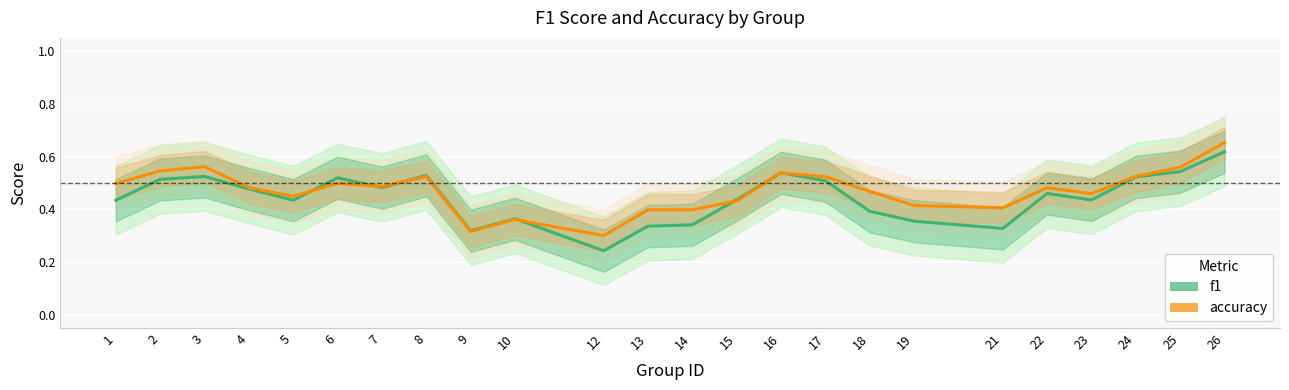

Reading left to right, list all the values displayed in this chart.

f1: 1=0.4	2=0.5	3=0.5	4=0.5	5=0.4	6=0.5	7=0.5	8=0.5	9=0.3	10=0.4	12=0.2	13=0.3	14=0.3	15=0.4	16=0.5	17=0.5	18=0.4	19=0.4	21=0.3	22=0.5	23=0.4	24=0.5	25=0.5	26=0.6
accuracy: 1=0.5	2=0.5	3=0.6	4=0.5	5=0.4	6=0.5	7=0.5	8=0.5	9=0.3	10=0.4	12=0.3	13=0.4	14=0.4	15=0.4	16=0.5	17=0.5	18=0.5	19=0.4	21=0.4	22=0.5	23=0.5	24=0.5	25=0.6	26=0.7